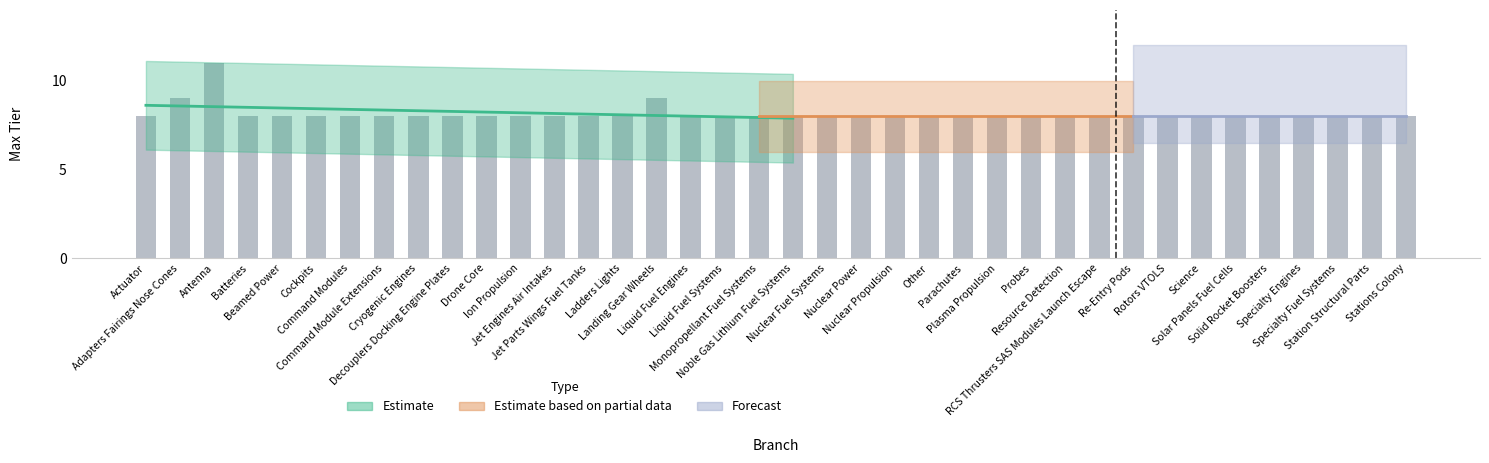

Reading left to right, extract all data points from this chart.

8	9	11	8	8	8	8	8	8	8	8	8	8	8	8	9	8	8	8	8	8	8	8	8	8	8	8	8	8	8	8	8	8	8	8	8	8	8